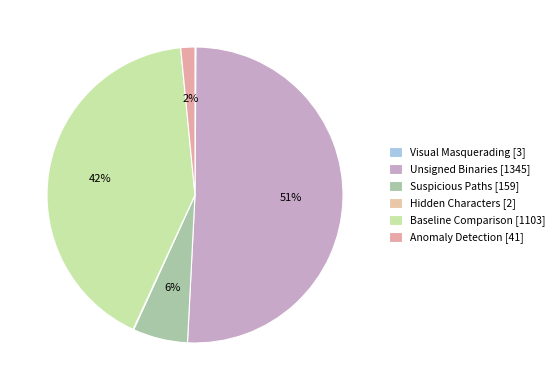

Is Anomaly Detection the majority of the pie?

No